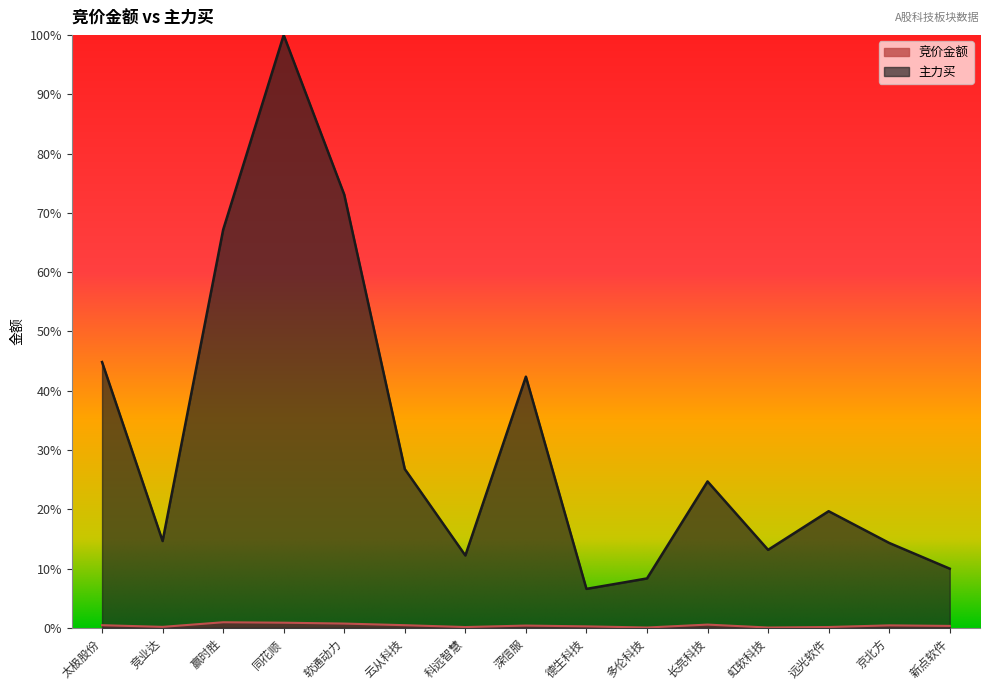

True or false: 竞价金额 and 主力买 cross at least once.

False